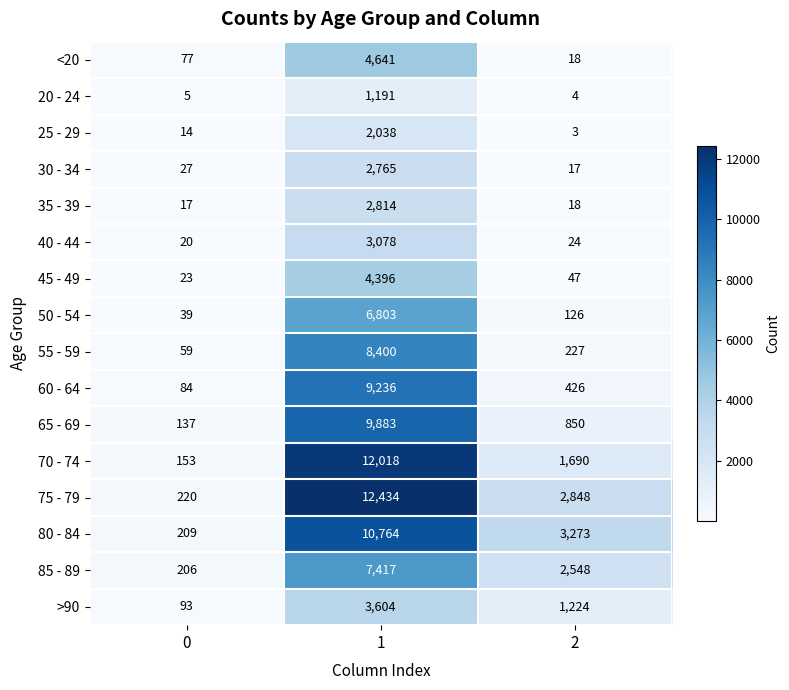

At which category is the sum across all series the highest?

1